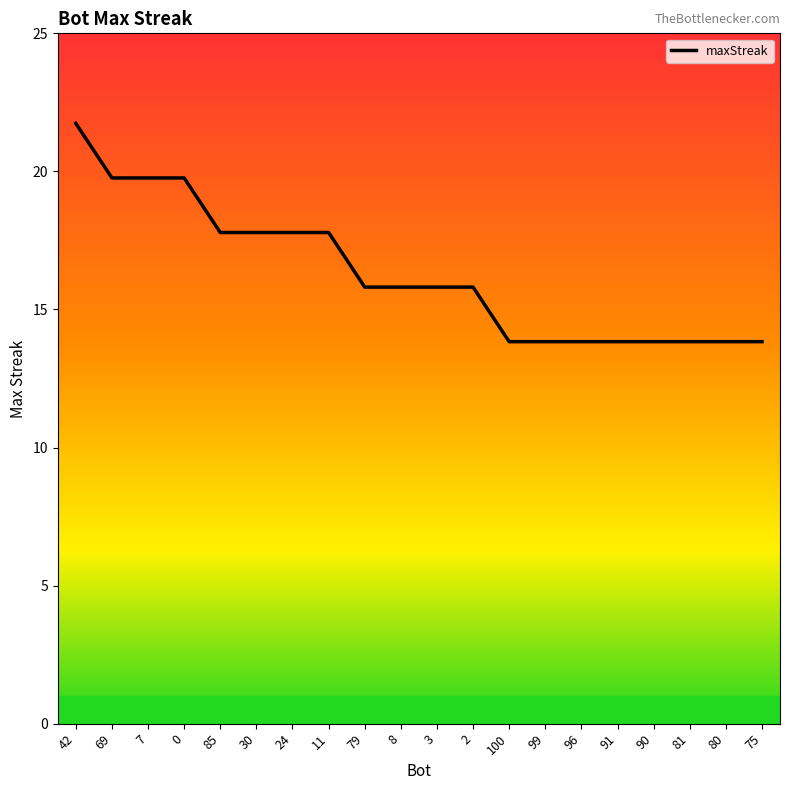

What is the difference between the values at 91 and 42?

8